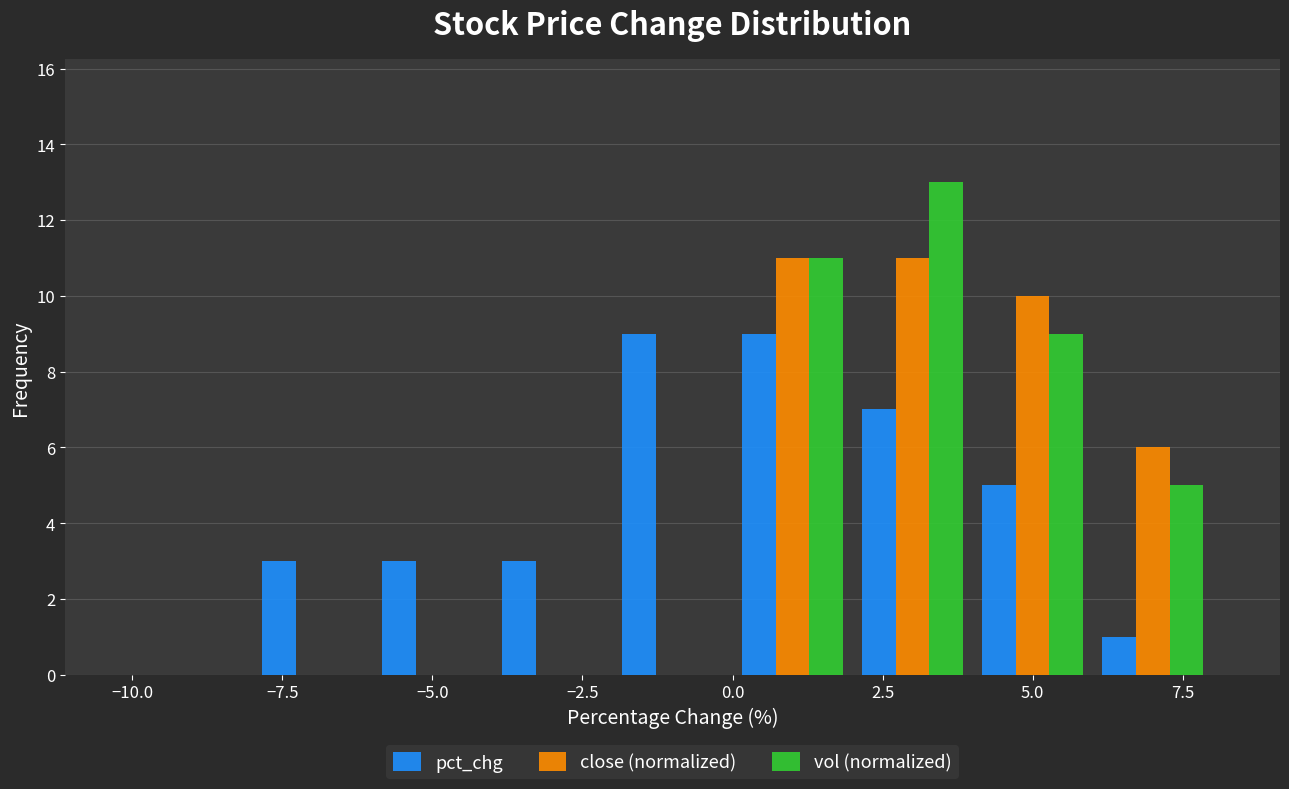

Reading left to right, list every range on the x-axis with the height of the bar of each series over it. The values are not printed on the chart, so give them approximately, as read against the axis.

-10 to -8: pct_chg=0	close (normalized)=0	vol (normalized)=0
-8 to -6: pct_chg=3	close (normalized)=0	vol (normalized)=0
-6 to -4: pct_chg=3	close (normalized)=0	vol (normalized)=0
-4 to -2: pct_chg=3	close (normalized)=0	vol (normalized)=0
-2 to 0: pct_chg=9	close (normalized)=0	vol (normalized)=0
0 to 2: pct_chg=9	close (normalized)=11	vol (normalized)=11
2 to 4: pct_chg=7	close (normalized)=11	vol (normalized)=13
4 to 6: pct_chg=5	close (normalized)=10	vol (normalized)=9
6 to 8: pct_chg=1	close (normalized)=6	vol (normalized)=5